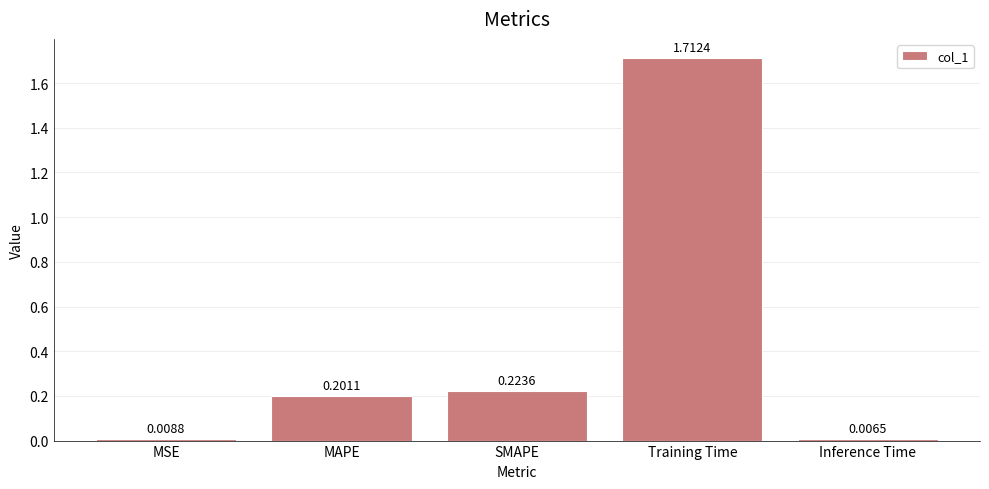

At which category does the chart reach its minimum across all series?

Inference Time